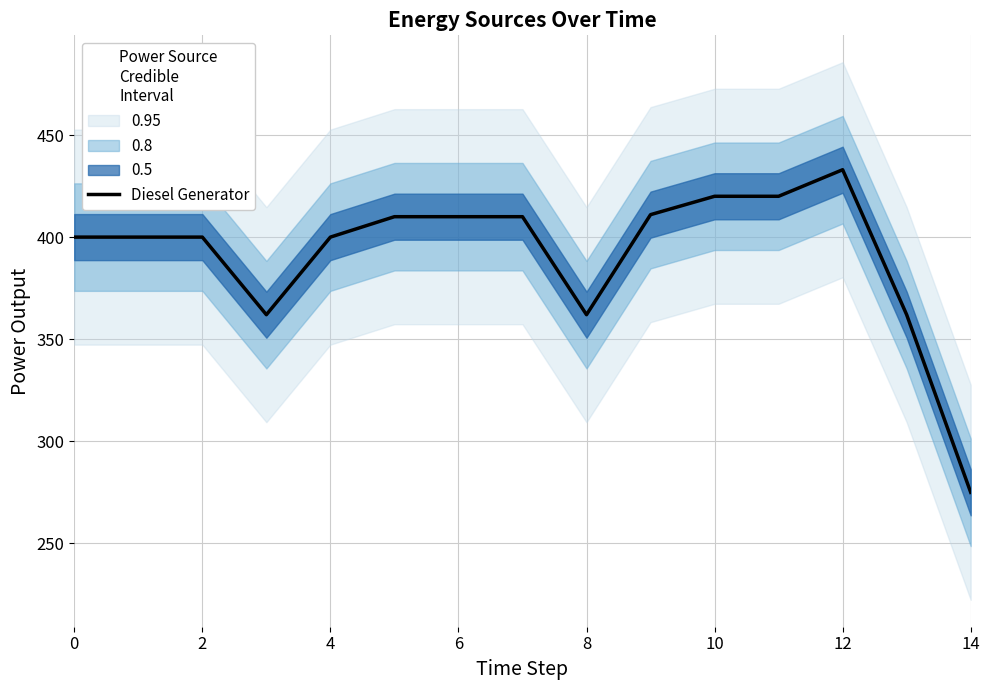

Does the chart have visible grid lines?

Yes